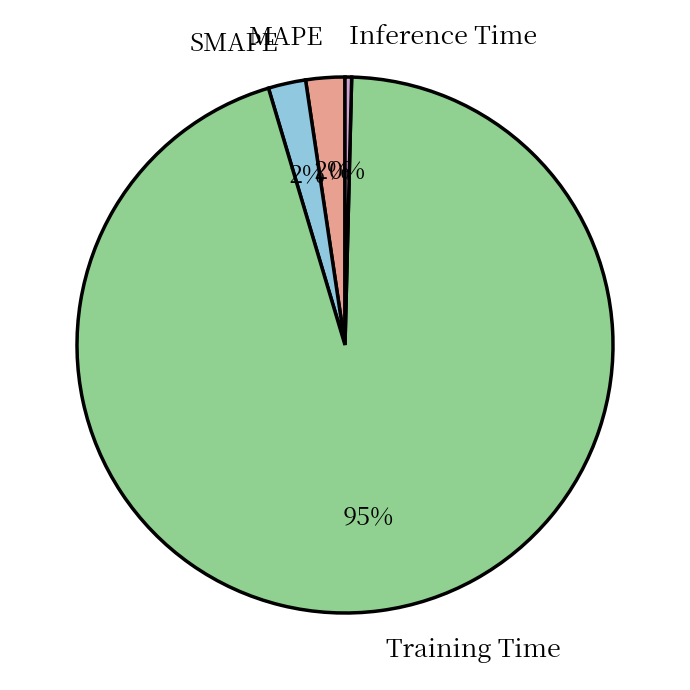

Is the sum of SMAPE and Inference Time greater than half?

No